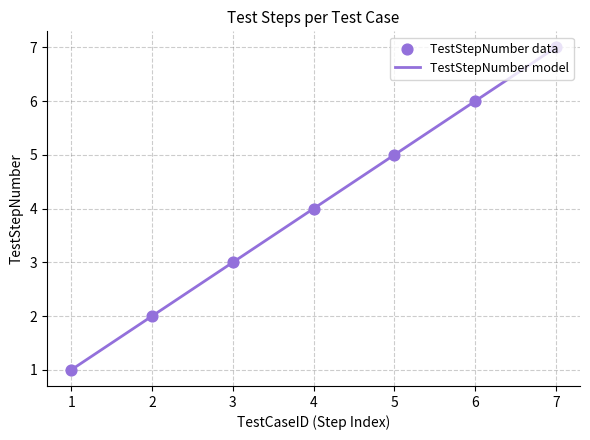

What is the highest value of the TestStepNumber model series?

7.0